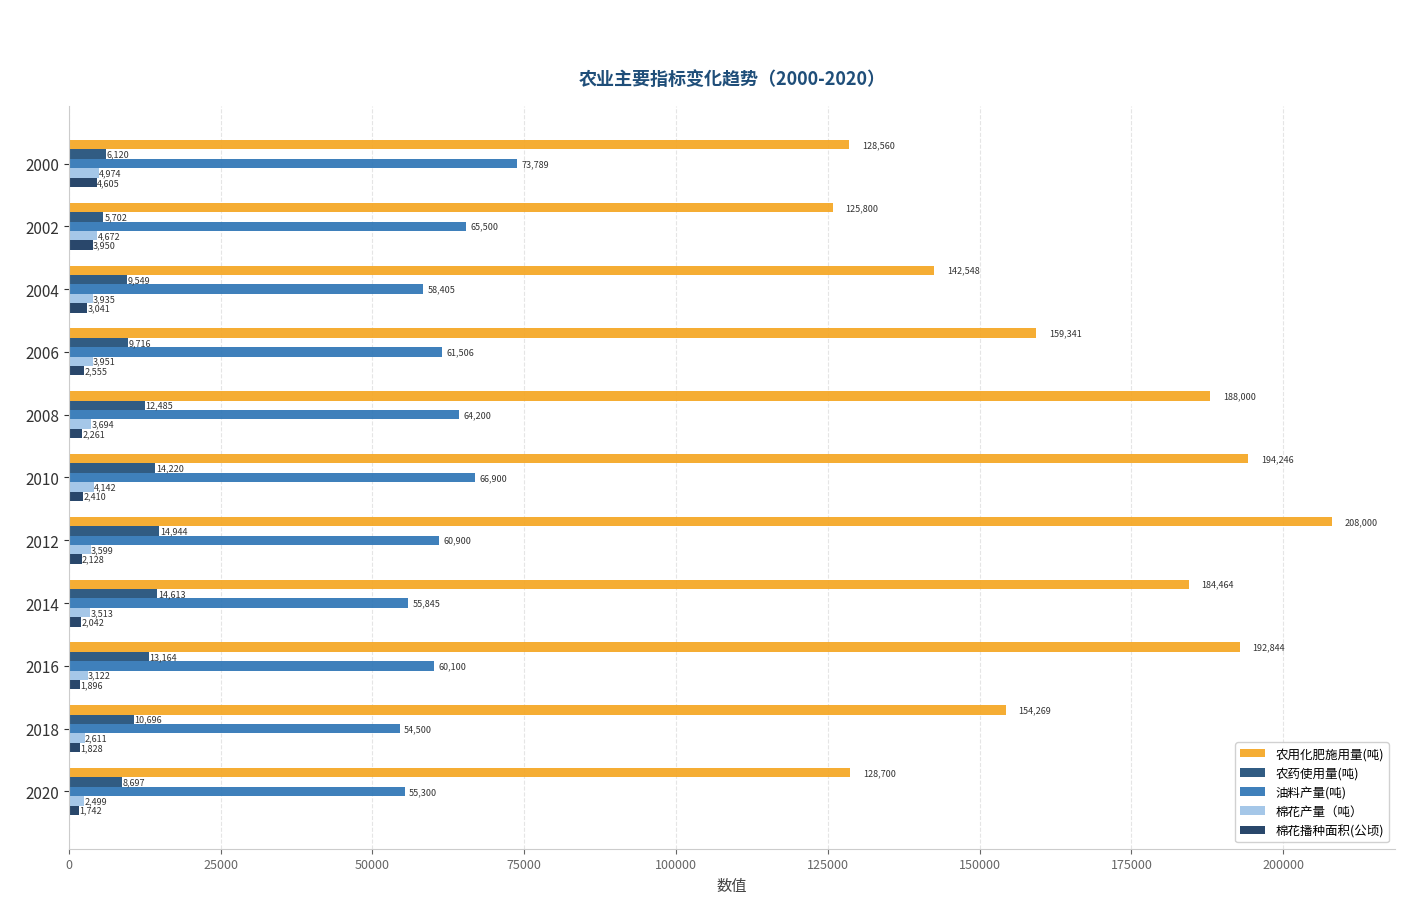

Count the number of data series in this chart.

5